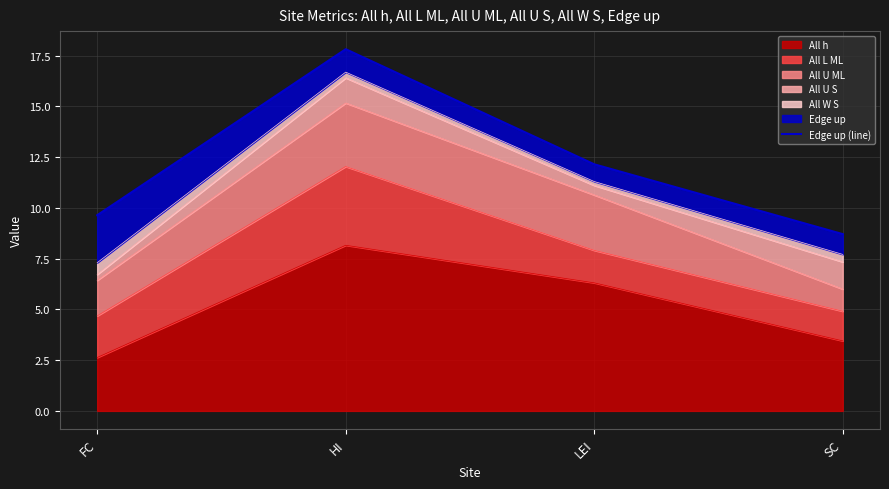

Which category has the highest value across all series?

HI